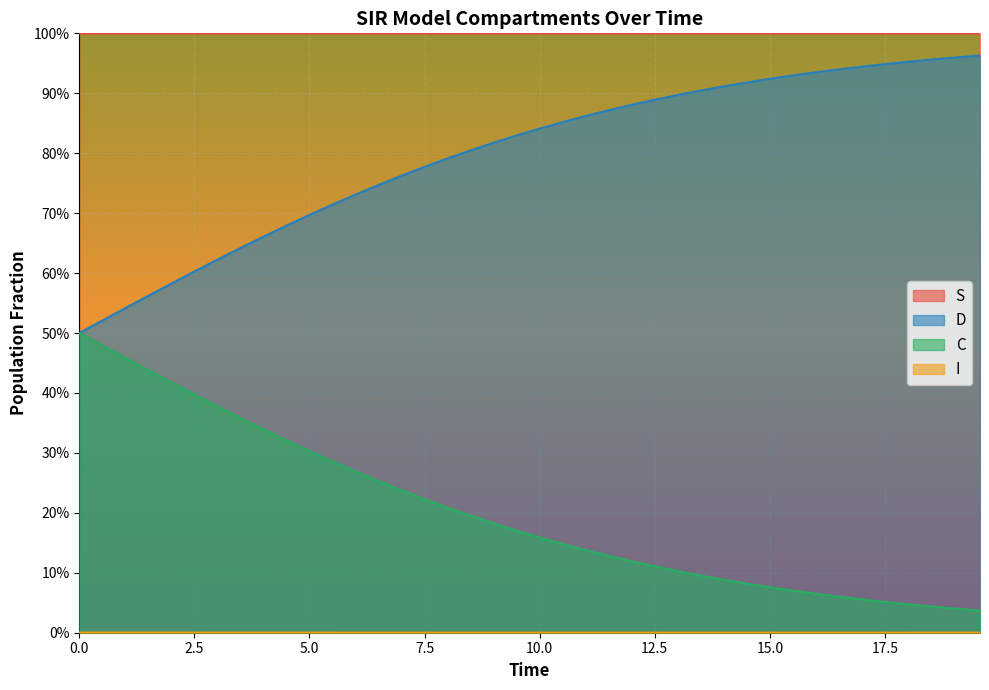

At how many categories does at least one series exceed 0?

40